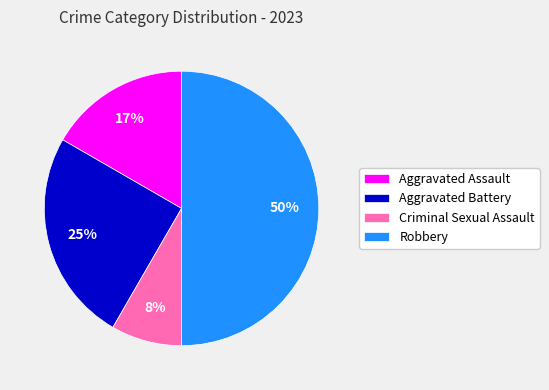

Is it true that Aggravated Assault is 4% of the pie?

False